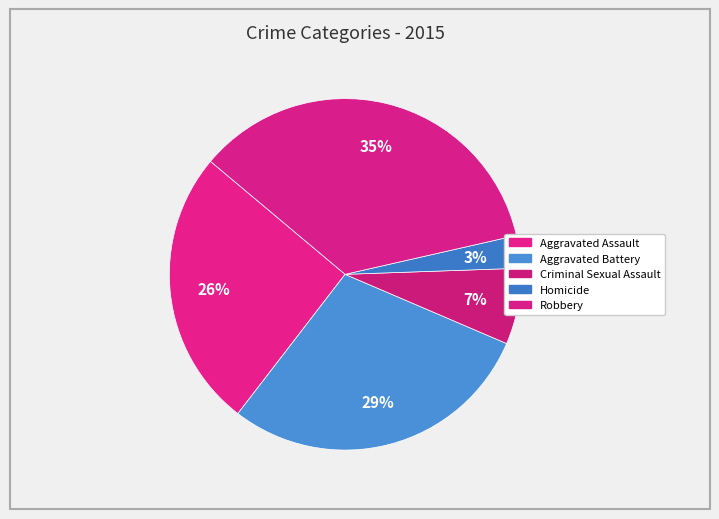

How many segments does this pie chart have?

5